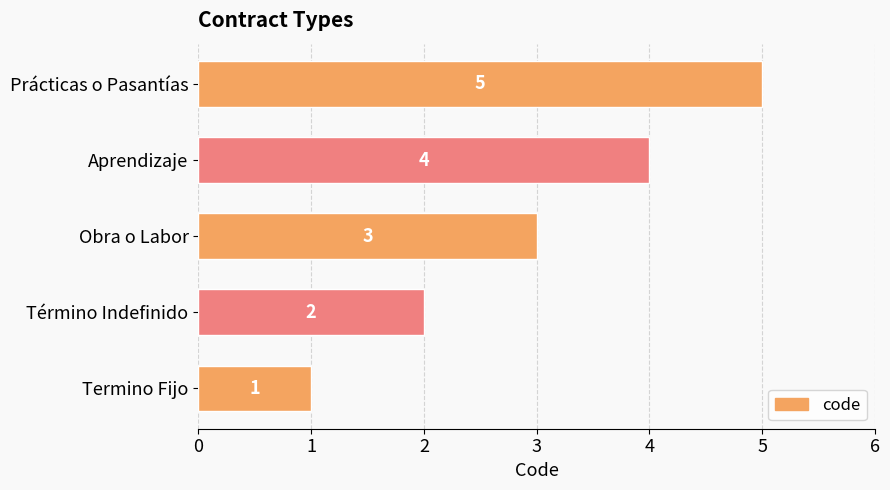

What is the difference between the second highest and second lowest values?

2